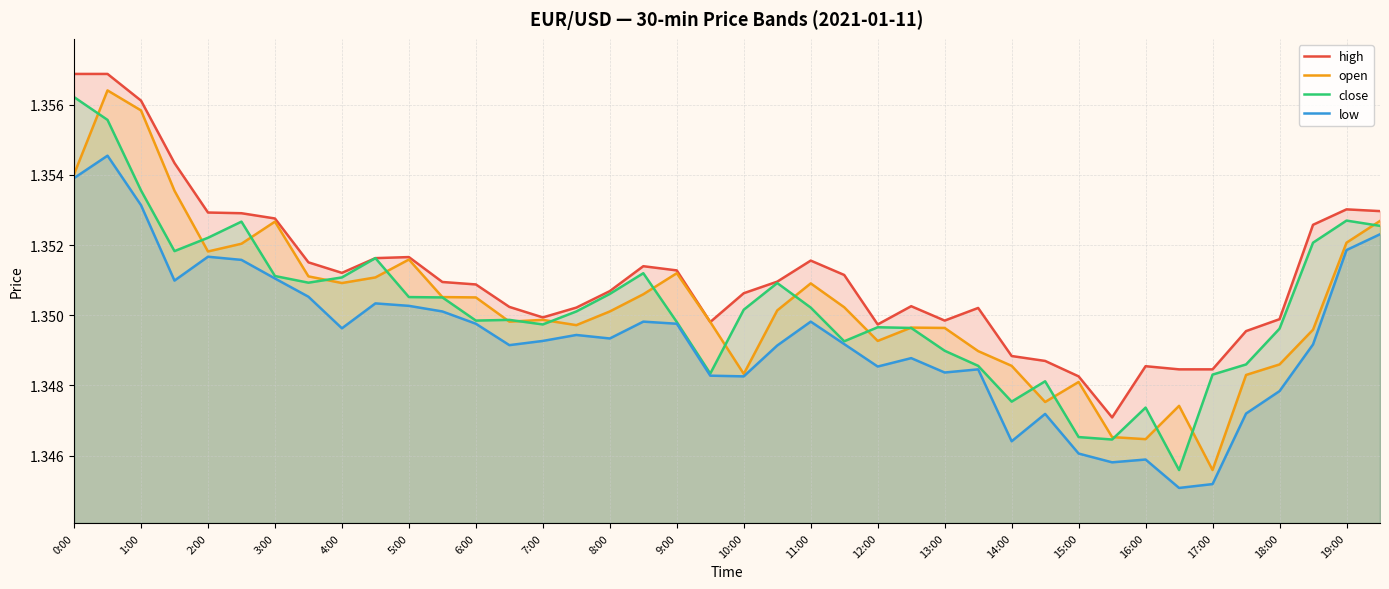

How many open values are between 1 and 2?

40